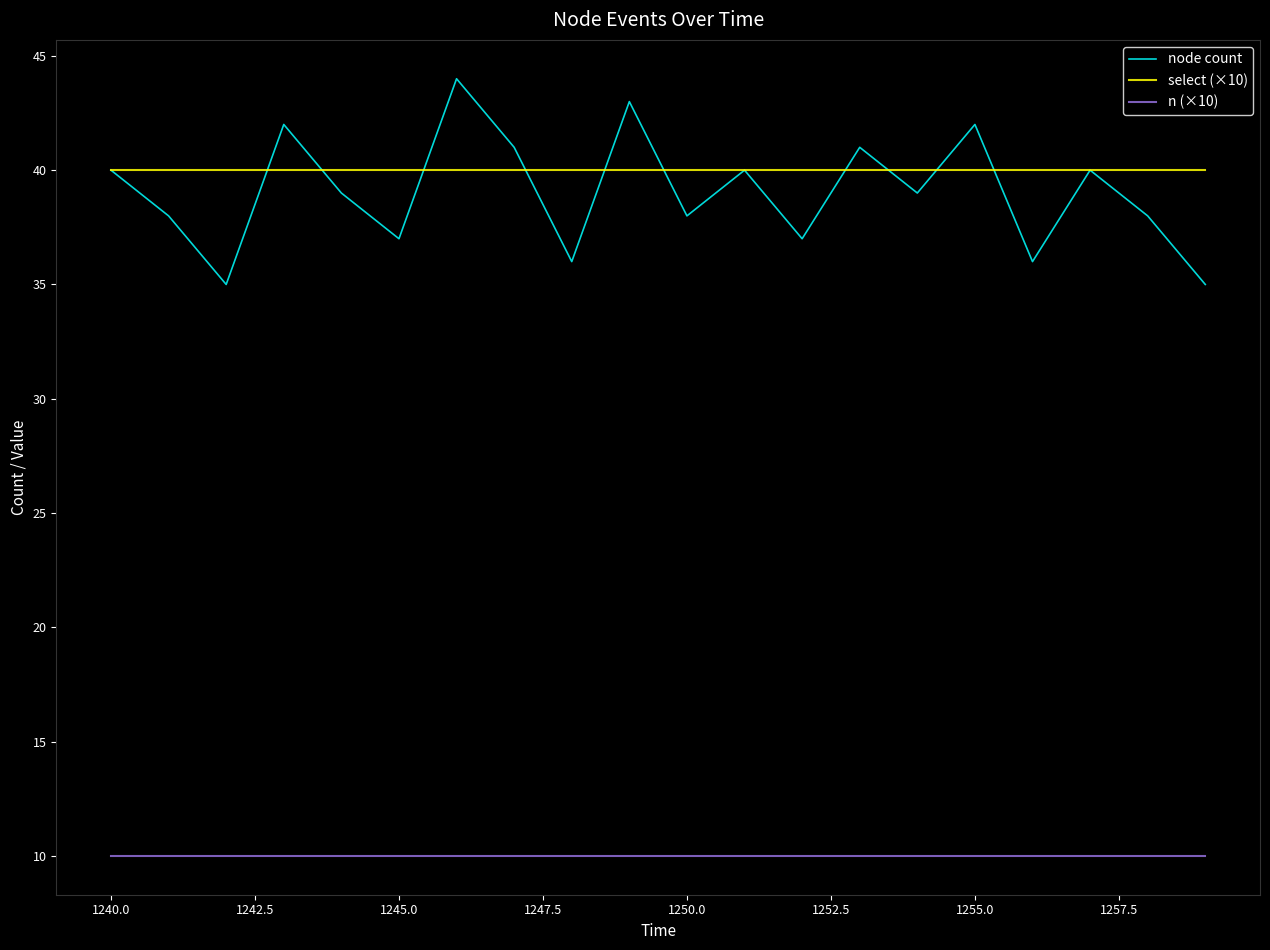

True or false: node count and n (×10) intersect in this chart.

False